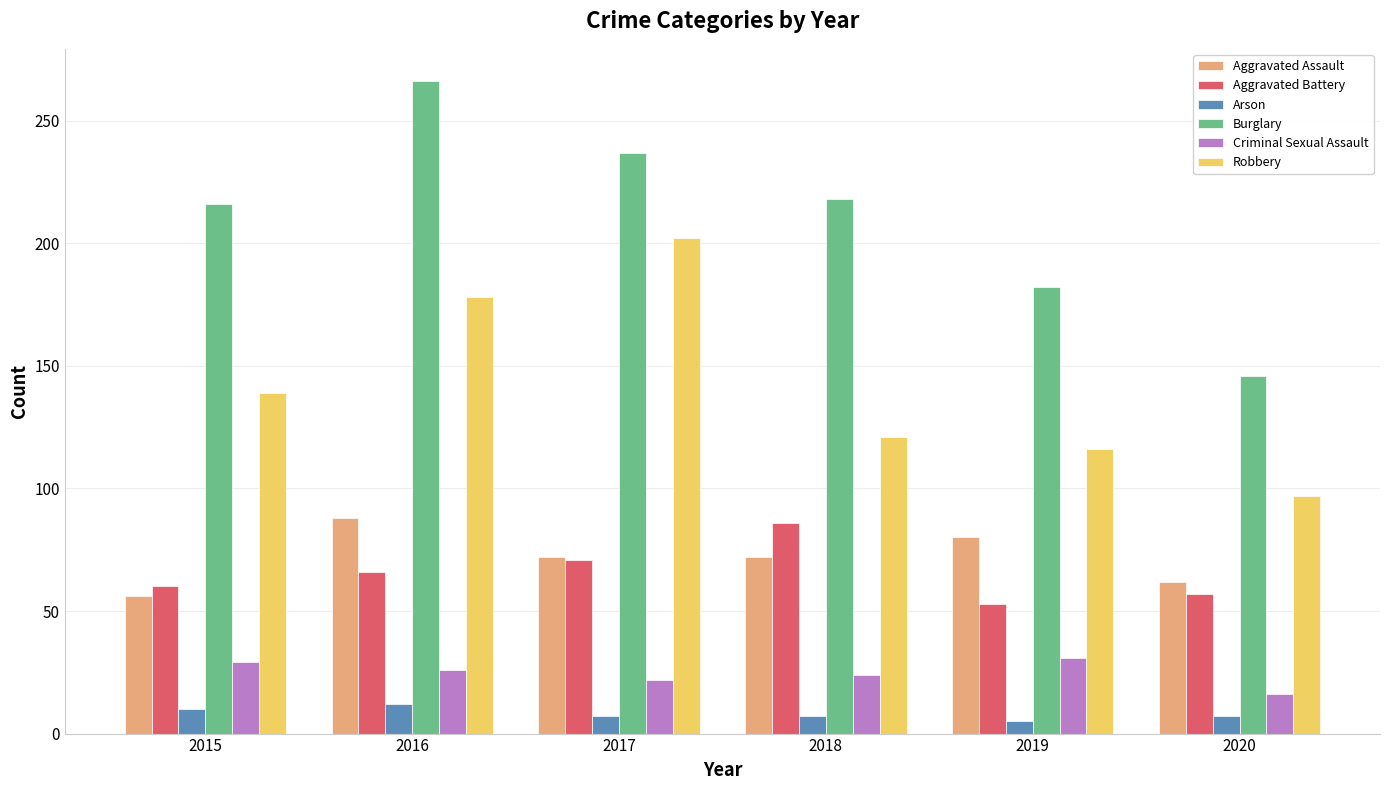

Count the Aggravated Assault values in the range 62 to 80.

4